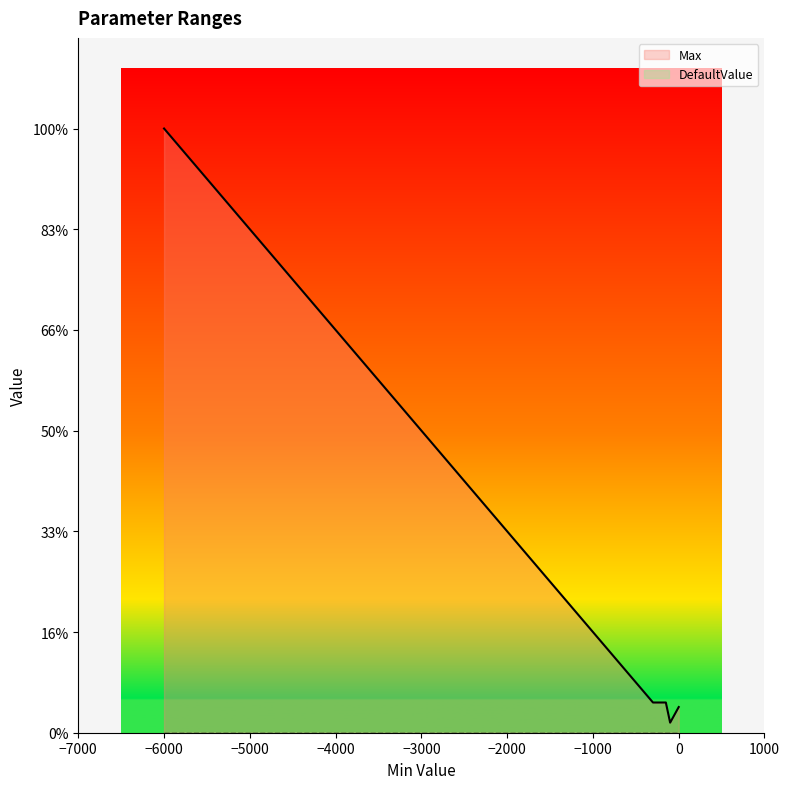

How many values are below 300?

2